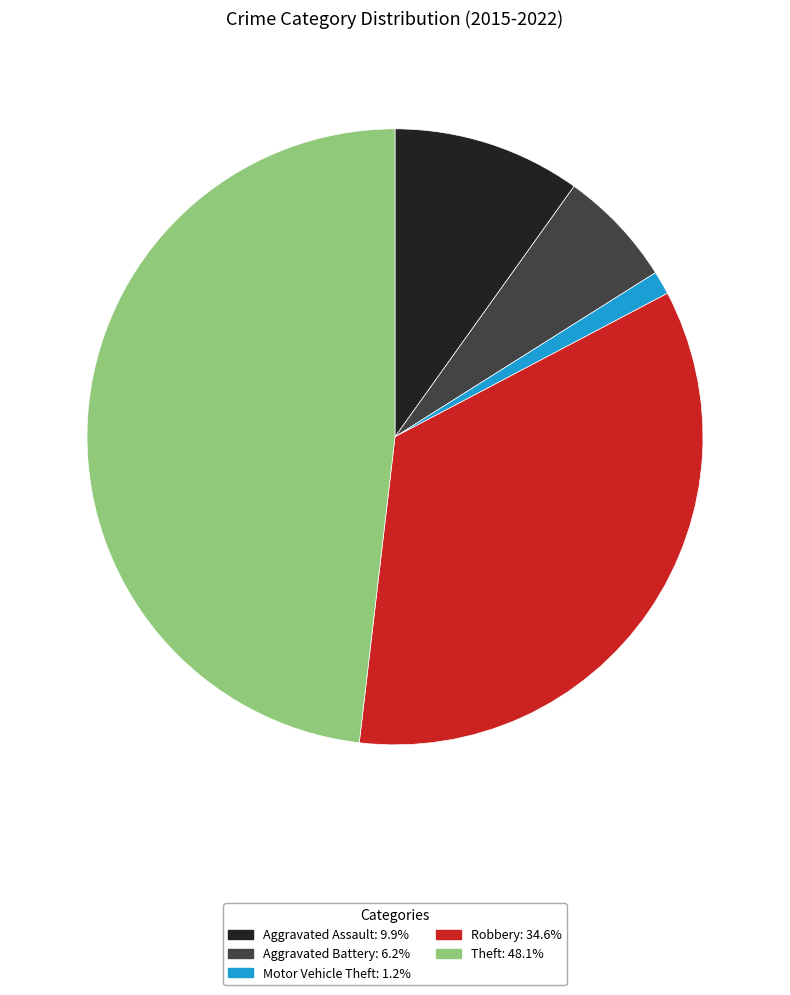

Combined, do Robbery and Theft account for over 50%?

Yes